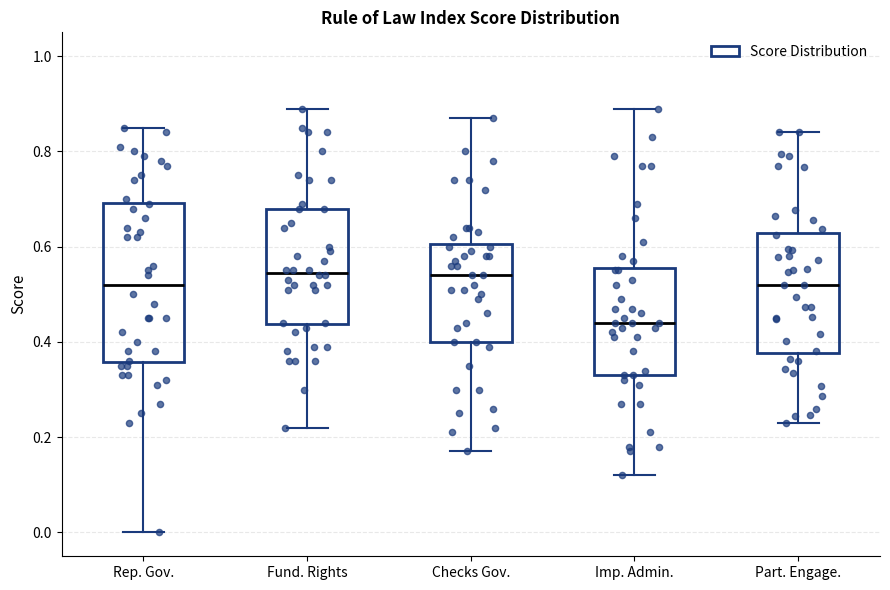

Which box is the tallest, from its lower edge to its upper edge?

Rep. Gov.